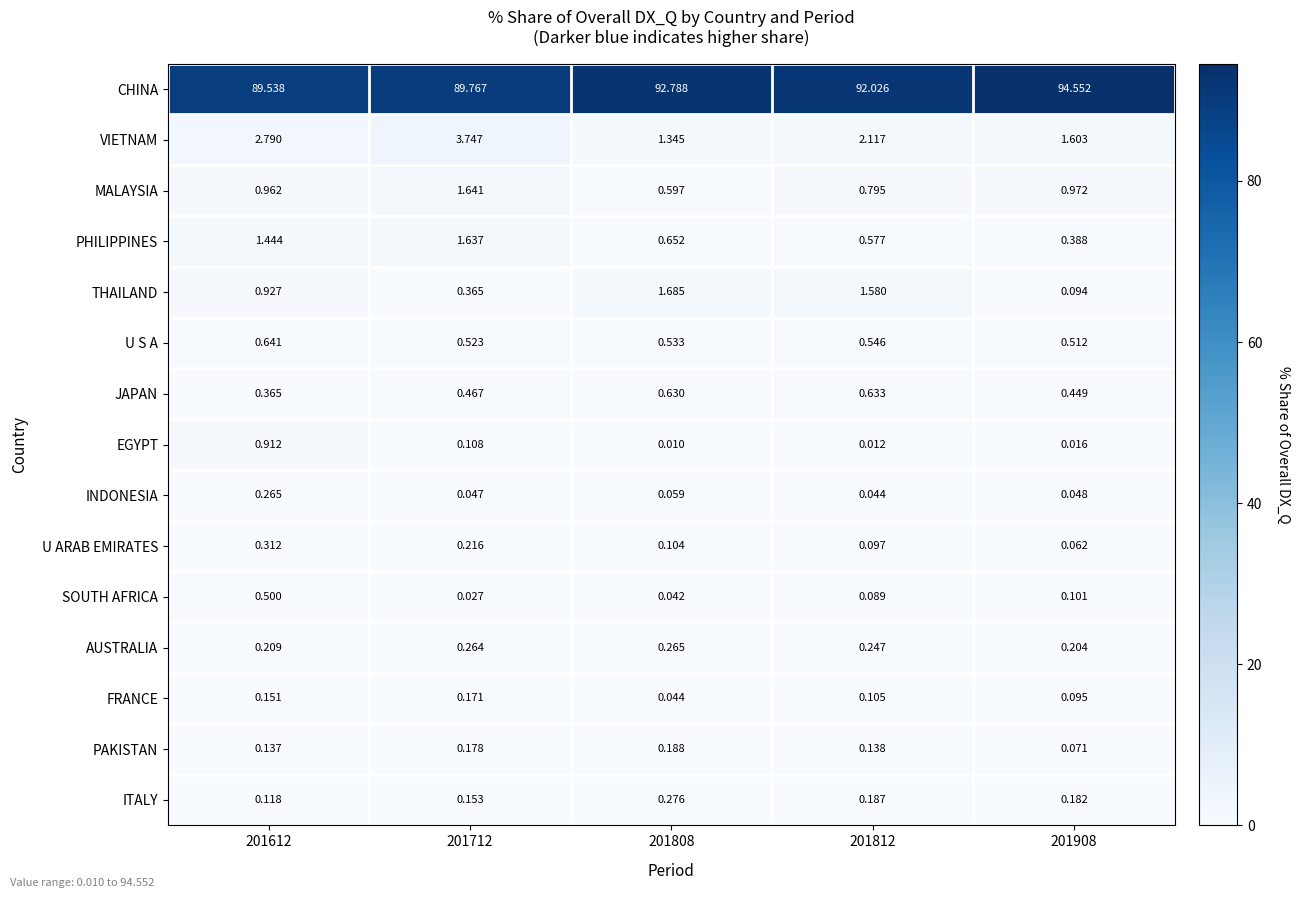

Between 201808 and 201812, which series saw the biggest shift?

VIETNAM